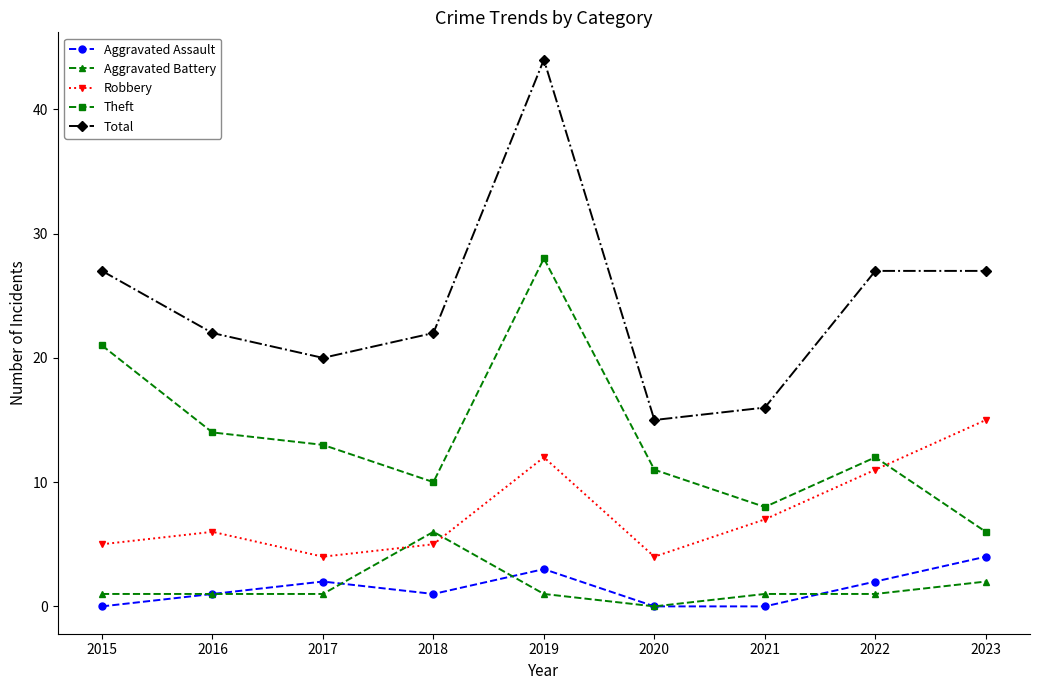

What is the difference between the maximum and minimum values in the Aggravated Battery series?

6